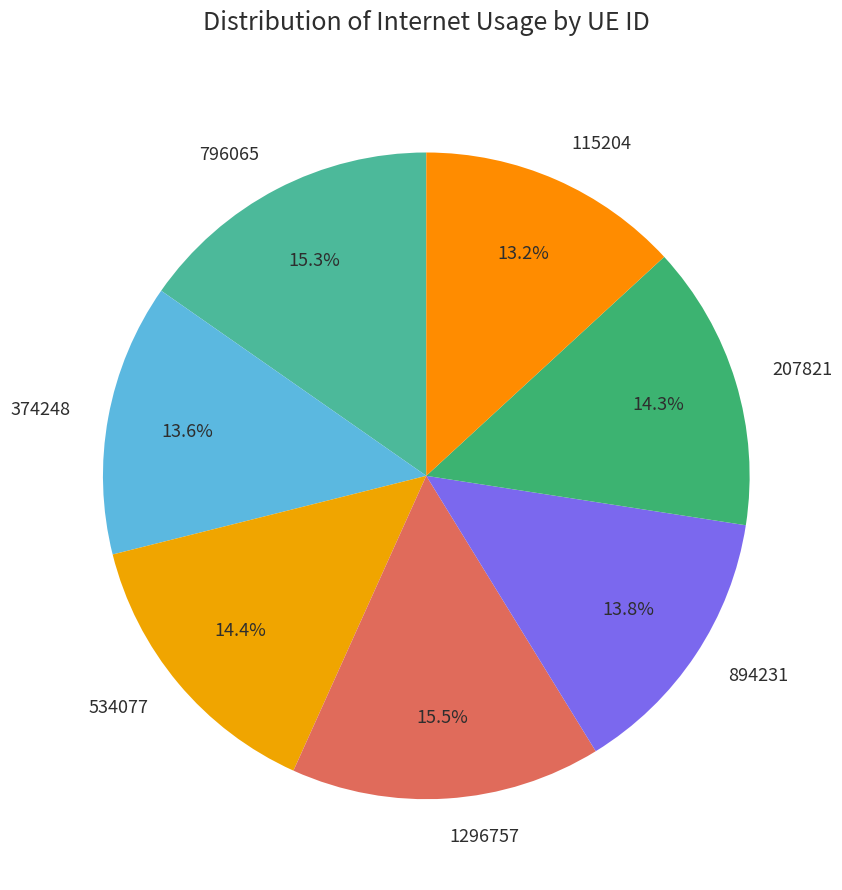

To the nearest percent, what is the average slice percentage?

14%